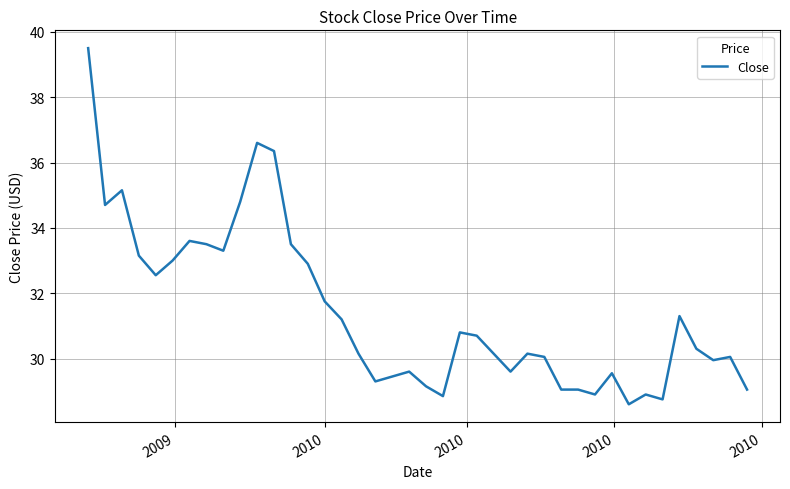

What is the maximum value shown in the chart?

39.5